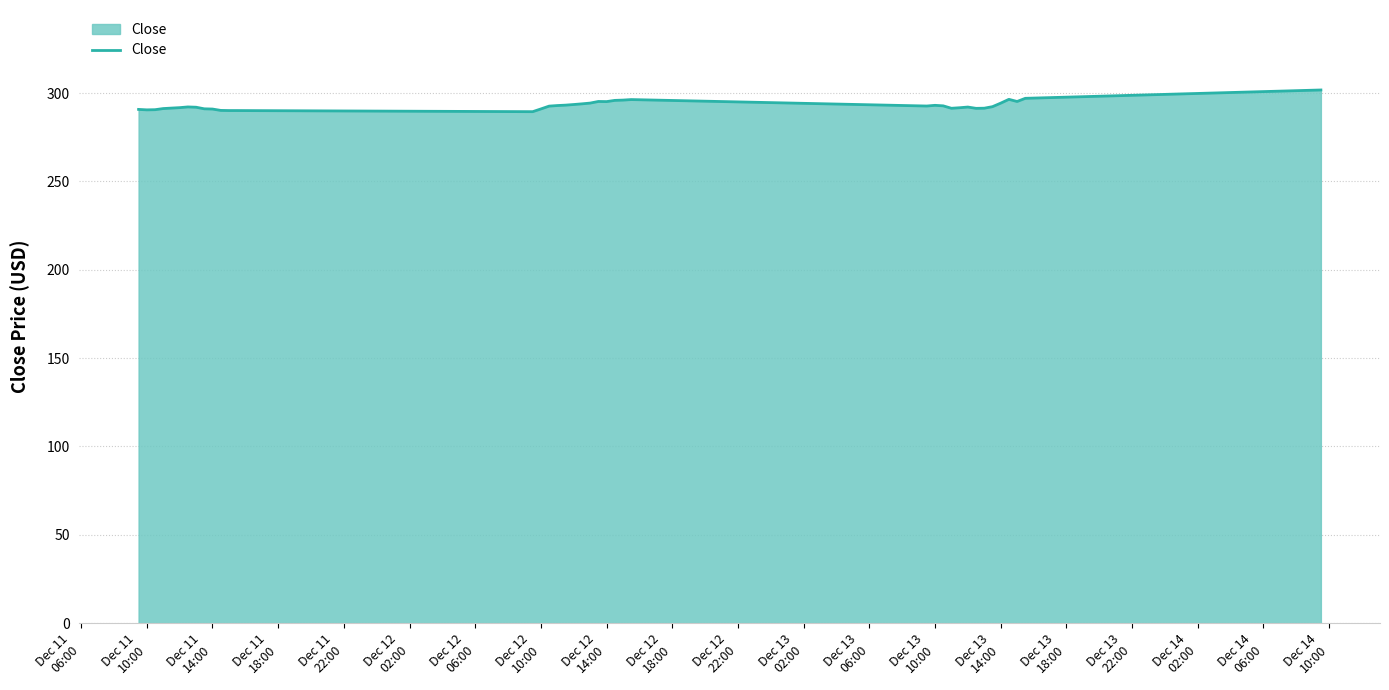

What is the difference between the maximum and minimum values?

12.3